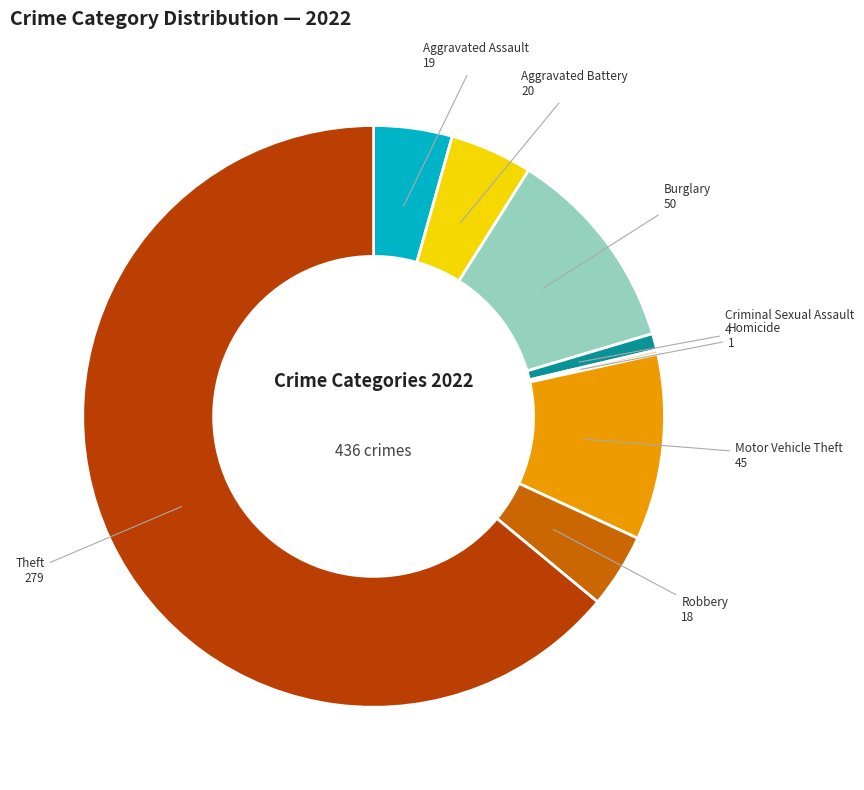

Is there a majority slice in this chart?

Yes